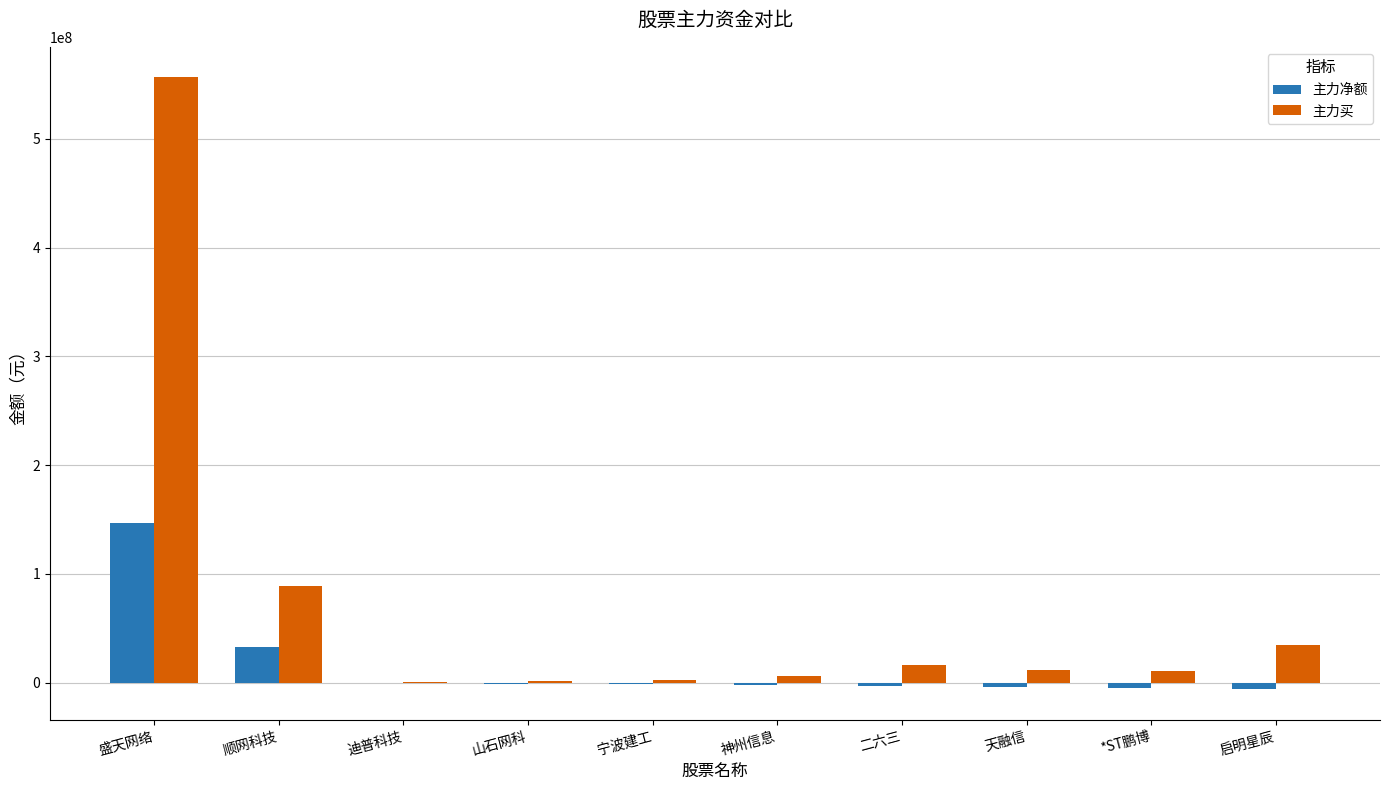

At which label does 主力净额 first exceed -1414867?

盛天网络